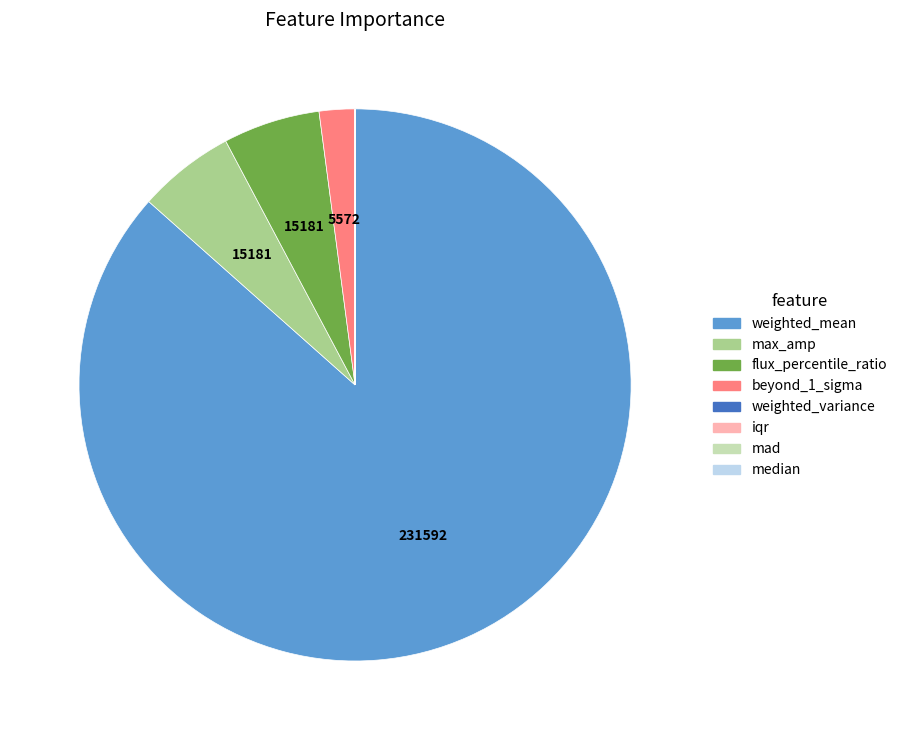

Is weighted_mean the majority of the pie?

Yes